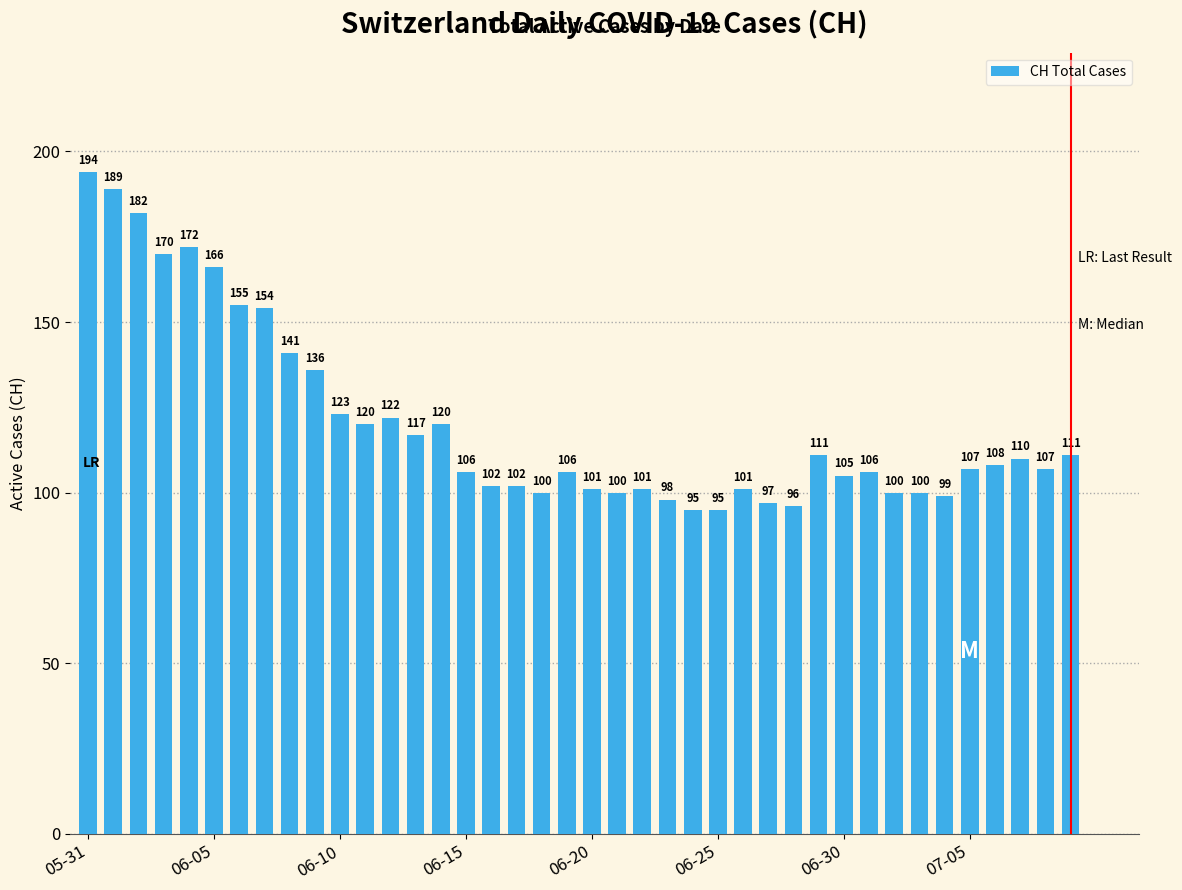

Reading right to left, extract all data points from this chart.

111	107	110	108	107	99	100	100	106	105	111	96	97	101	95	95	98	101	100	101	106	100	102	102	106	120	117	122	120	123	136	141	154	155	166	172	170	182	189	194